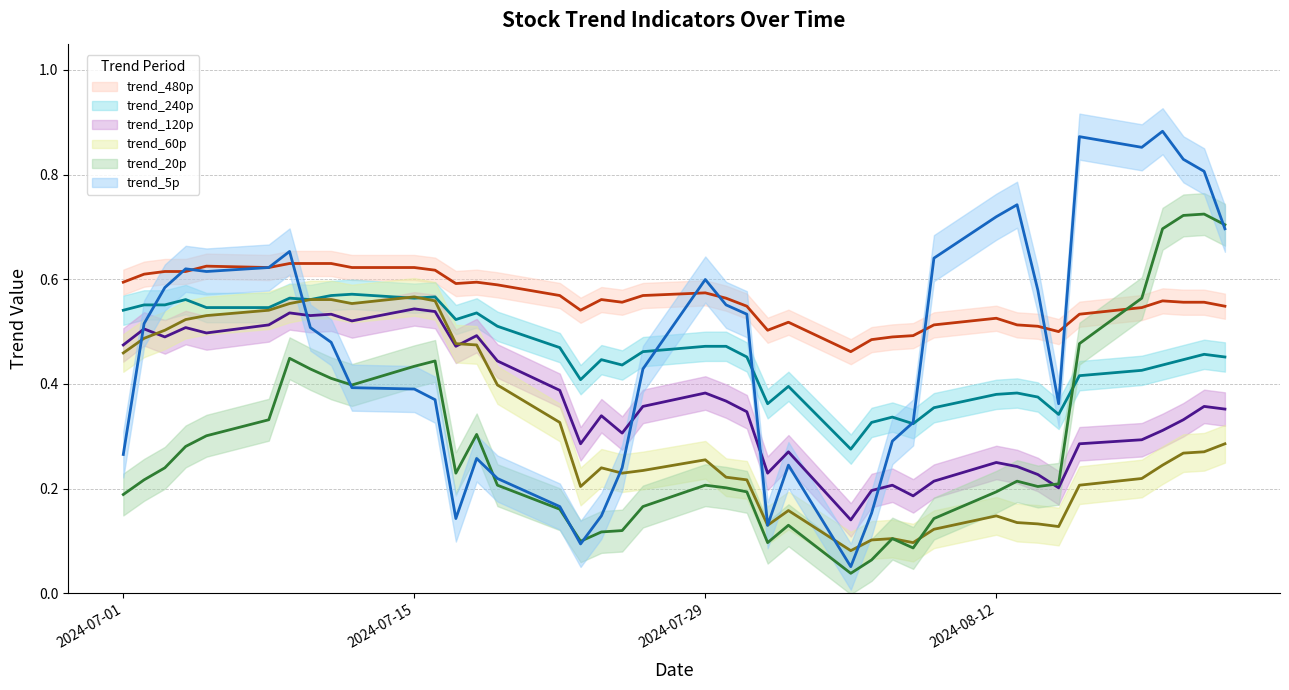

Reading right to left, what are all the values shown in this chart?

trend_5p: 2024-07-01=0.3	2024-07-02=0.5	2024-07-03=0.6	2024-07-04=0.6	2024-07-05=0.6	2024-07-08=0.6	2024-07-09=0.7	2024-07-10=0.5	2024-07-11=0.5	2024-07-12=0.4	2024-07-15=0.4	2024-07-16=0.4	2024-07-17=0.1	2024-07-18=0.3	2024-07-19=0.2	2024-07-22=0.2	2024-07-23=0.1	2024-07-24=0.1	2024-07-25=0.2	2024-07-26=0.4	2024-07-29=0.6	2024-07-30=0.6	2024-07-31=0.5	2024-08-01=0.1	2024-08-02=0.2	2024-08-05=0.1	2024-08-06=0.2	2024-08-07=0.3	2024-08-08=0.3	2024-08-09=0.6	2024-08-12=0.7	2024-08-13=0.7	2024-08-14=0.6	2024-08-15=0.4	2024-08-16=0.9	2024-08-19=0.9	2024-08-20=0.9	2024-08-21=0.8	2024-08-22=0.8	2024-08-23=0.7
trend_20p: 2024-07-01=0.2	2024-07-02=0.2	2024-07-03=0.2	2024-07-04=0.3	2024-07-05=0.3	2024-07-08=0.3	2024-07-09=0.4	2024-07-10=0.4	2024-07-11=0.4	2024-07-12=0.4	2024-07-15=0.4	2024-07-16=0.4	2024-07-17=0.2	2024-07-18=0.3	2024-07-19=0.2	2024-07-22=0.2	2024-07-23=0.1	2024-07-24=0.1	2024-07-25=0.1	2024-07-26=0.2	2024-07-29=0.2	2024-07-30=0.2	2024-07-31=0.2	2024-08-01=0.1	2024-08-02=0.1	2024-08-05=0.0	2024-08-06=0.1	2024-08-07=0.1	2024-08-08=0.1	2024-08-09=0.1	2024-08-12=0.2	2024-08-13=0.2	2024-08-14=0.2	2024-08-15=0.2	2024-08-16=0.5	2024-08-19=0.6	2024-08-20=0.7	2024-08-21=0.7	2024-08-22=0.7	2024-08-23=0.7
trend_60p: 2024-07-01=0.5	2024-07-02=0.5	2024-07-03=0.5	2024-07-04=0.5	2024-07-05=0.5	2024-07-08=0.5	2024-07-09=0.6	2024-07-10=0.6	2024-07-11=0.6	2024-07-12=0.6	2024-07-15=0.6	2024-07-16=0.6	2024-07-17=0.5	2024-07-18=0.5	2024-07-19=0.4	2024-07-22=0.3	2024-07-23=0.2	2024-07-24=0.2	2024-07-25=0.2	2024-07-26=0.2	2024-07-29=0.3	2024-07-30=0.2	2024-07-31=0.2	2024-08-01=0.1	2024-08-02=0.2	2024-08-05=0.1	2024-08-06=0.1	2024-08-07=0.1	2024-08-08=0.1	2024-08-09=0.1	2024-08-12=0.1	2024-08-13=0.1	2024-08-14=0.1	2024-08-15=0.1	2024-08-16=0.2	2024-08-19=0.2	2024-08-20=0.2	2024-08-21=0.3	2024-08-22=0.3	2024-08-23=0.3
trend_120p: 2024-07-01=0.5	2024-07-02=0.5	2024-07-03=0.5	2024-07-04=0.5	2024-07-05=0.5	2024-07-08=0.5	2024-07-09=0.5	2024-07-10=0.5	2024-07-11=0.5	2024-07-12=0.5	2024-07-15=0.5	2024-07-16=0.5	2024-07-17=0.5	2024-07-18=0.5	2024-07-19=0.4	2024-07-22=0.4	2024-07-23=0.3	2024-07-24=0.3	2024-07-25=0.3	2024-07-26=0.4	2024-07-29=0.4	2024-07-30=0.4	2024-07-31=0.3	2024-08-01=0.2	2024-08-02=0.3	2024-08-05=0.1	2024-08-06=0.2	2024-08-07=0.2	2024-08-08=0.2	2024-08-09=0.2	2024-08-12=0.2	2024-08-13=0.2	2024-08-14=0.2	2024-08-15=0.2	2024-08-16=0.3	2024-08-19=0.3	2024-08-20=0.3	2024-08-21=0.3	2024-08-22=0.4	2024-08-23=0.4
trend_240p: 2024-07-01=0.5	2024-07-02=0.6	2024-07-03=0.6	2024-07-04=0.6	2024-07-05=0.5	2024-07-08=0.5	2024-07-09=0.6	2024-07-10=0.6	2024-07-11=0.6	2024-07-12=0.6	2024-07-15=0.6	2024-07-16=0.6	2024-07-17=0.5	2024-07-18=0.5	2024-07-19=0.5	2024-07-22=0.5	2024-07-23=0.4	2024-07-24=0.4	2024-07-25=0.4	2024-07-26=0.5	2024-07-29=0.5	2024-07-30=0.5	2024-07-31=0.5	2024-08-01=0.4	2024-08-02=0.4	2024-08-05=0.3	2024-08-06=0.3	2024-08-07=0.3	2024-08-08=0.3	2024-08-09=0.4	2024-08-12=0.4	2024-08-13=0.4	2024-08-14=0.4	2024-08-15=0.3	2024-08-16=0.4	2024-08-19=0.4	2024-08-20=0.4	2024-08-21=0.4	2024-08-22=0.5	2024-08-23=0.5
trend_480p: 2024-07-01=0.6	2024-07-02=0.6	2024-07-03=0.6	2024-07-04=0.6	2024-07-05=0.6	2024-07-08=0.6	2024-07-09=0.6	2024-07-10=0.6	2024-07-11=0.6	2024-07-12=0.6	2024-07-15=0.6	2024-07-16=0.6	2024-07-17=0.6	2024-07-18=0.6	2024-07-19=0.6	2024-07-22=0.6	2024-07-23=0.5	2024-07-24=0.6	2024-07-25=0.6	2024-07-26=0.6	2024-07-29=0.6	2024-07-30=0.6	2024-07-31=0.5	2024-08-01=0.5	2024-08-02=0.5	2024-08-05=0.5	2024-08-06=0.5	2024-08-07=0.5	2024-08-08=0.5	2024-08-09=0.5	2024-08-12=0.5	2024-08-13=0.5	2024-08-14=0.5	2024-08-15=0.5	2024-08-16=0.5	2024-08-19=0.5	2024-08-20=0.6	2024-08-21=0.6	2024-08-22=0.6	2024-08-23=0.5